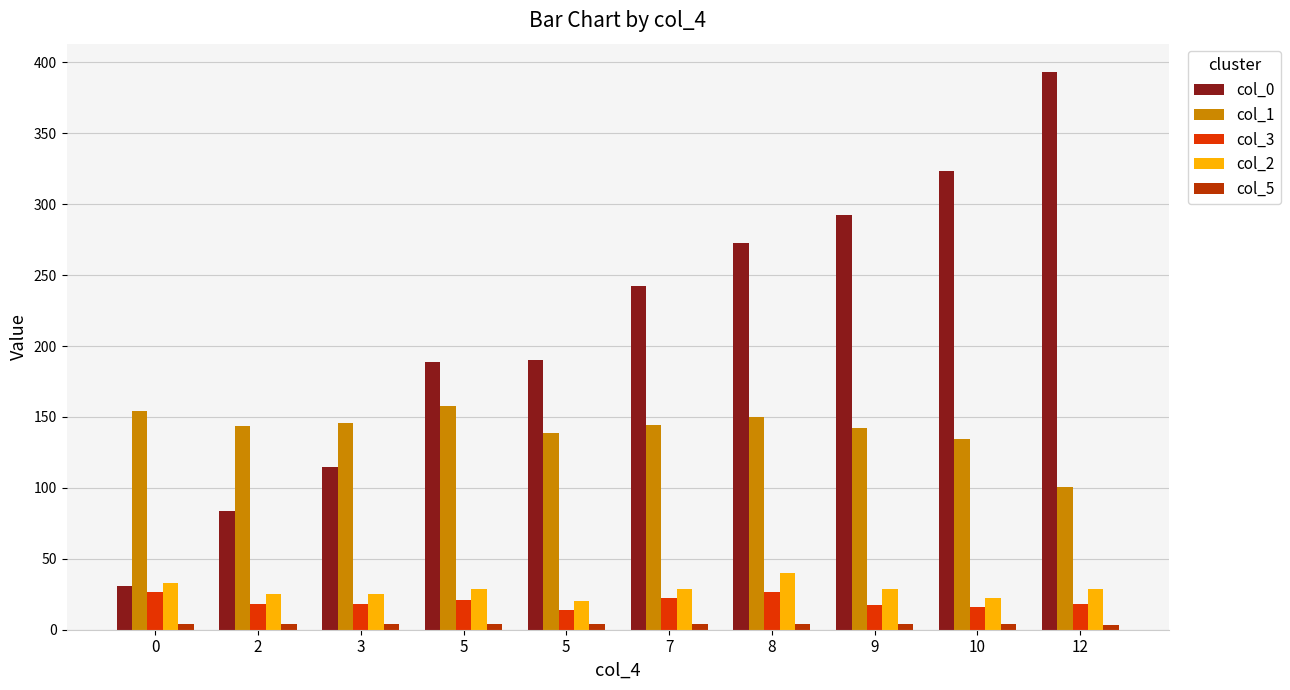

Which has a higher value, 5 or 7?

7